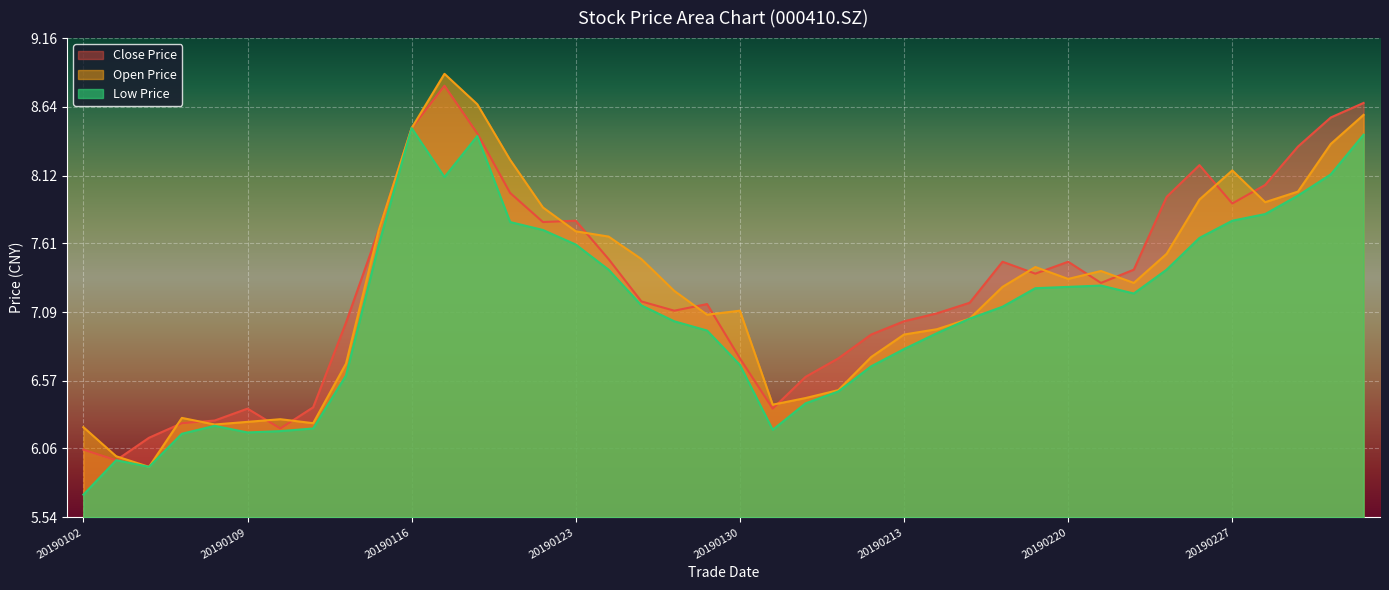

Where is the first local maximum for open?

20190107